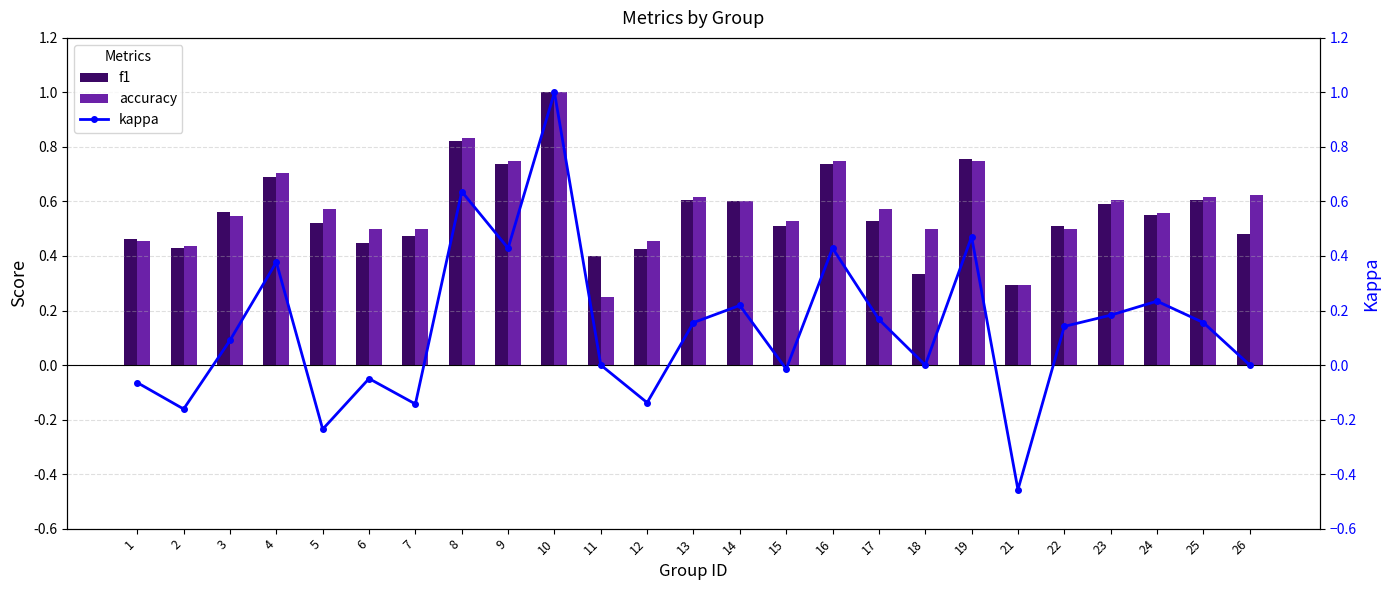

Is it true that kappa equals -0.1 at 2?

False